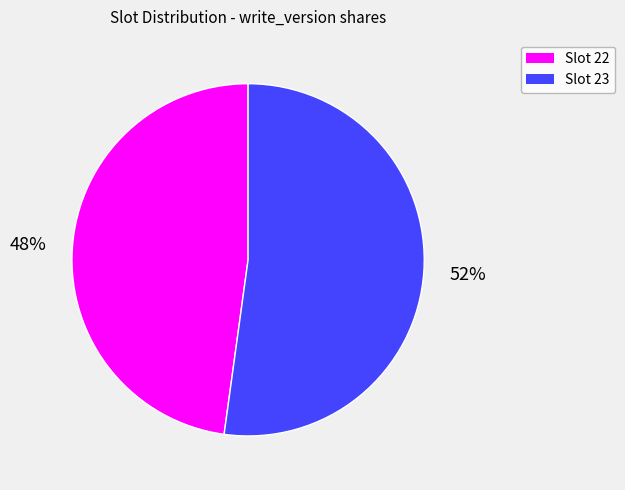

What is the ratio of the value at Slot 23 to the value at Slot 22?

1.1